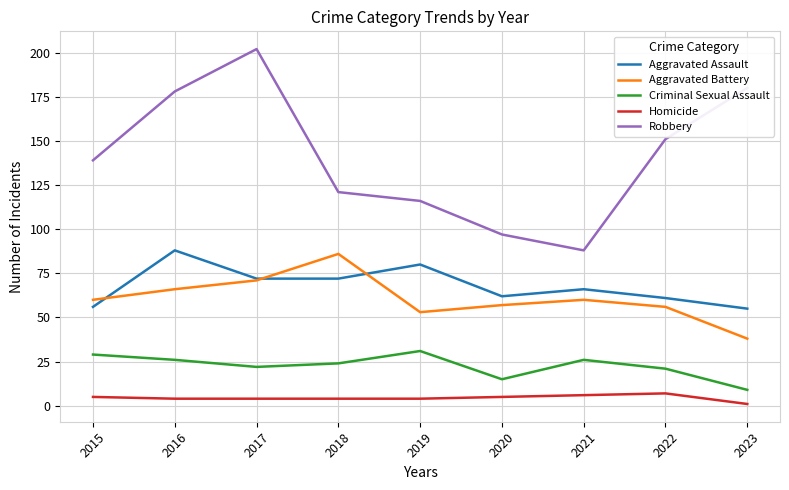

At how many categories does at least one series exceed 117?

6